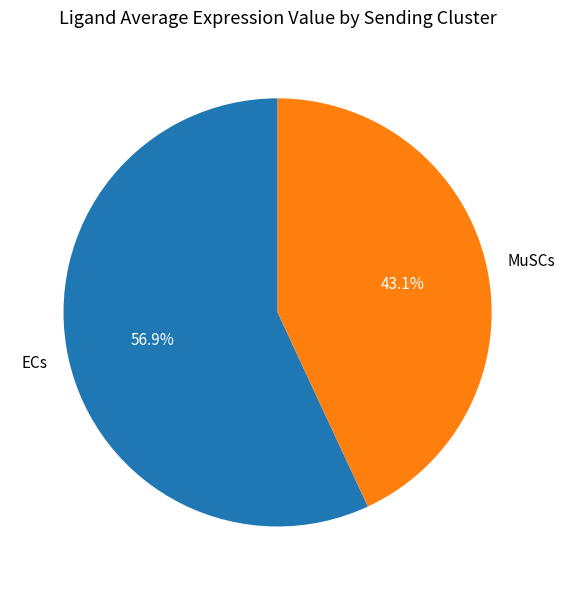

Is there a majority slice in this chart?

Yes